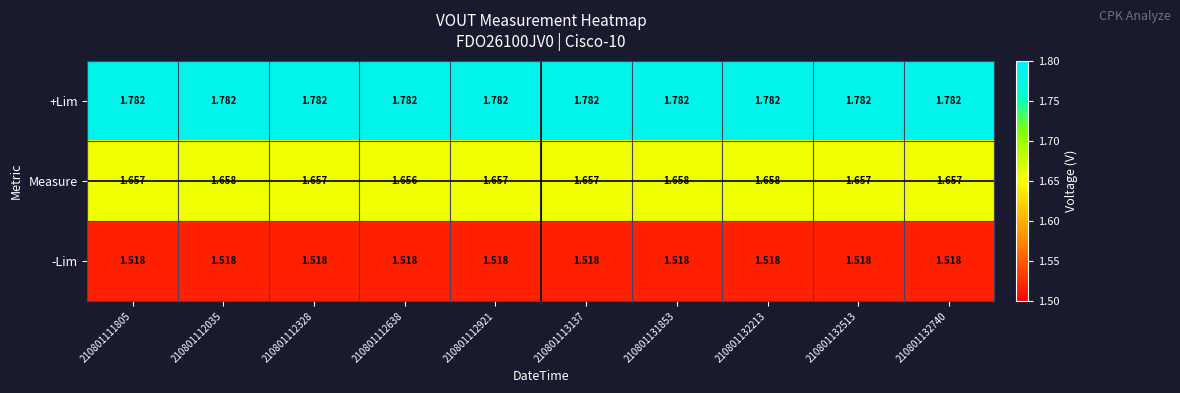

Rank the series at 210801112921 from highest to lowest value.

+Lim, Measure, -Lim